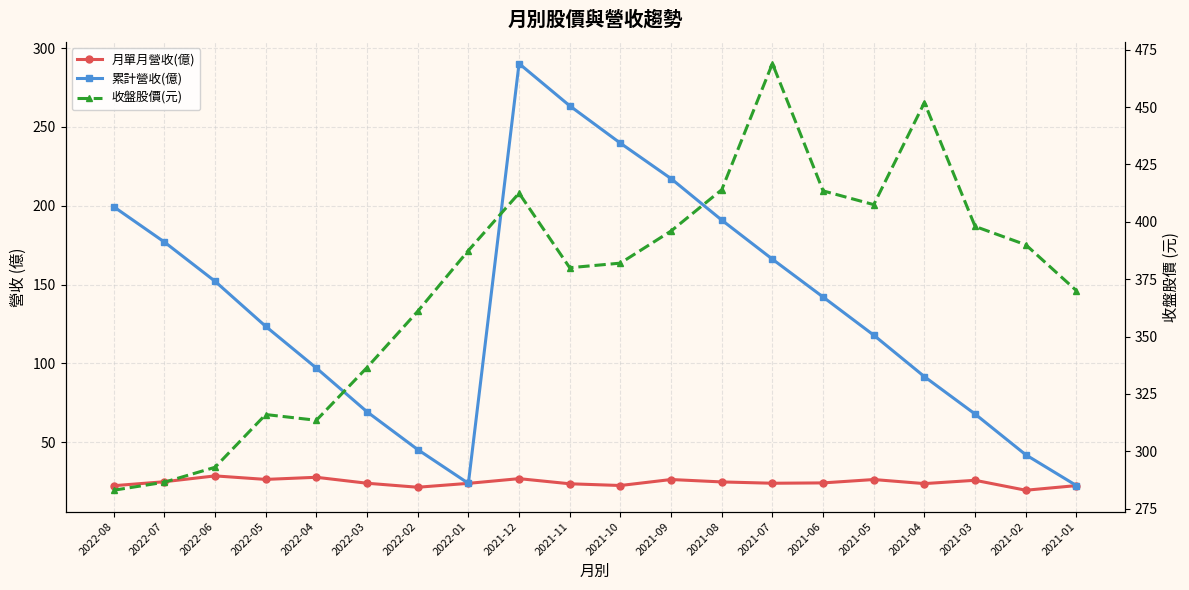

Where is the first local maximum for 收盤股價(元)?

2022-05